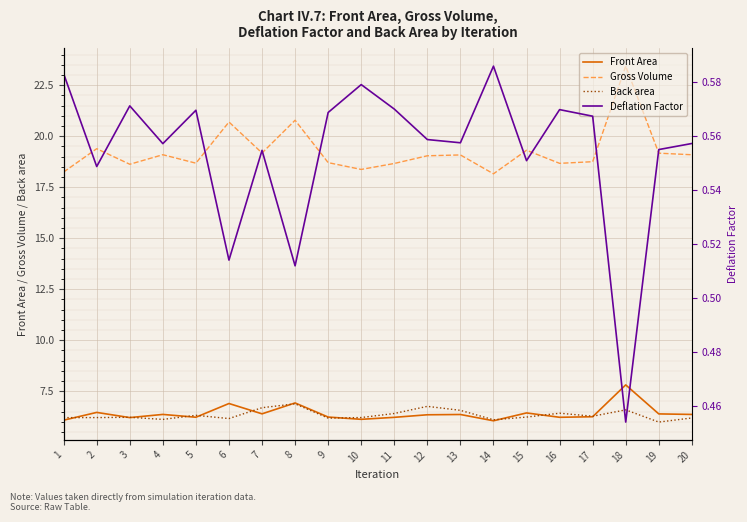

What is the value of the Gross Volume point at the 2nd from the left?

19.4